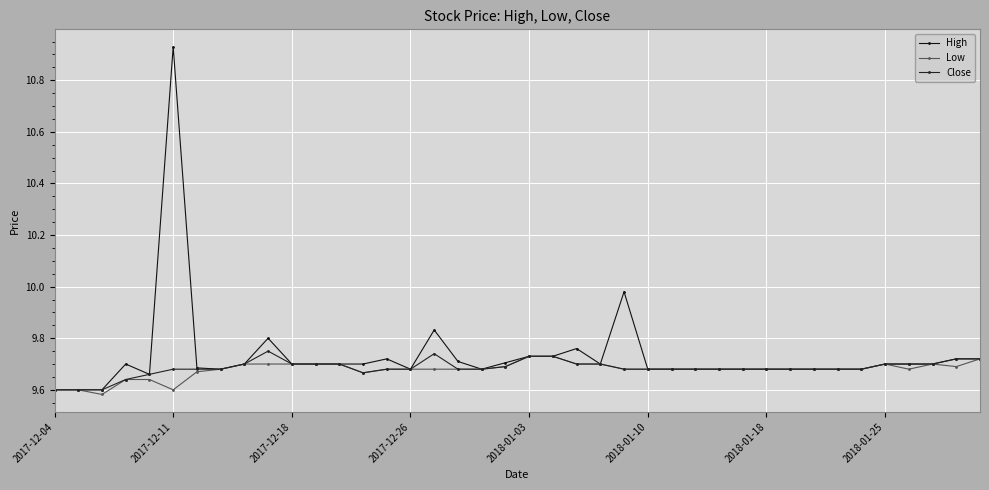

At which category is the sum across all series the highest?

2017-12-11